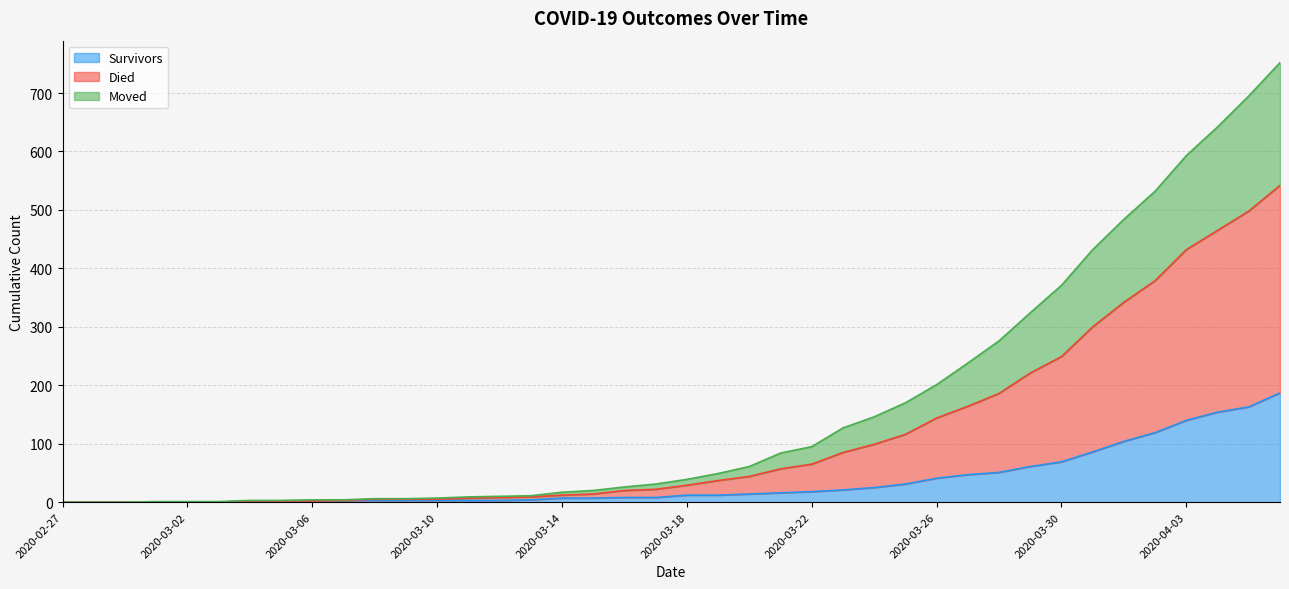

What is the label of the 9th point from the left?

2020-03-06